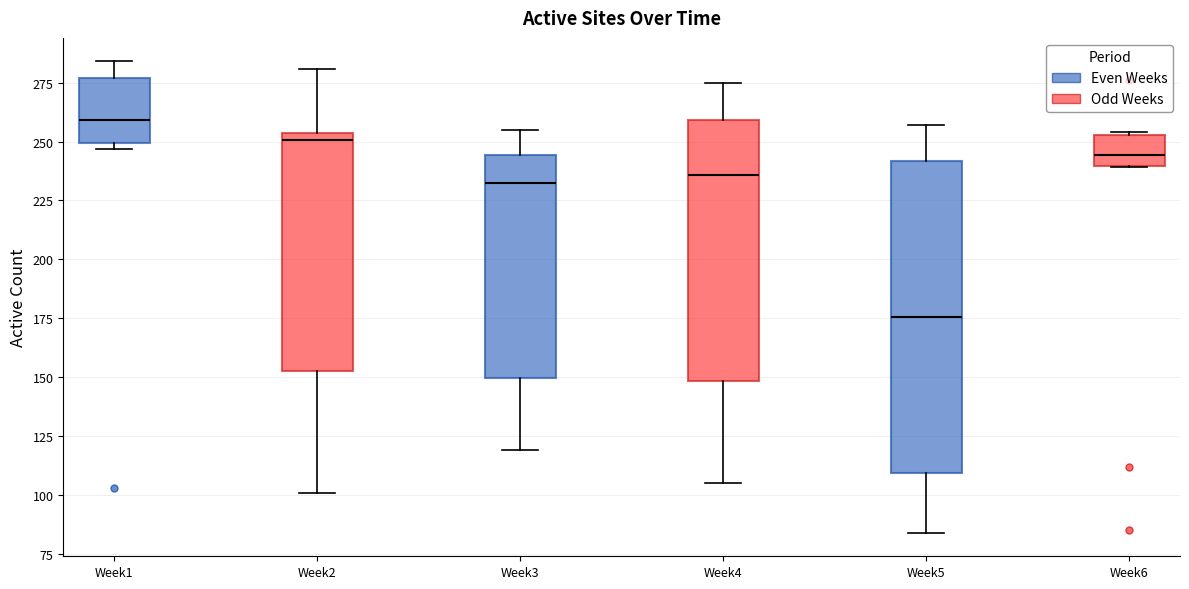

Where is the upper edge of the box for Week4 on the y-axis? The values are not printed on the chart, so give them approximately, as read against the axis.

260